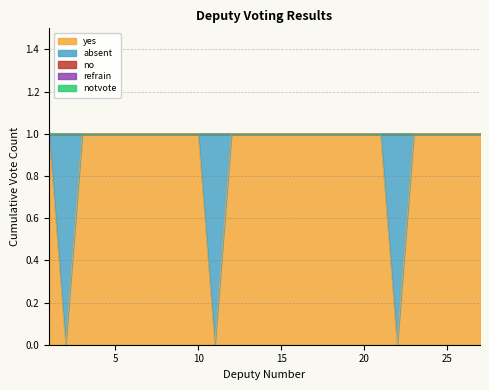

Reading left to right, list all the values displayed in this chart.

yes: 1	0	1	1	1	1	1	1	1	1	0	1	1	1	1	1	1	1	1	1	1	0	1	1	1	1	1
absent: 0	1	0	0	0	0	0	0	0	0	1	0	0	0	0	0	0	0	0	0	0	1	0	0	0	0	0
no: 0	0	0	0	0	0	0	0	0	0	0	0	0	0	0	0	0	0	0	0	0	0	0	0	0	0	0
refrain: 0	0	0	0	0	0	0	0	0	0	0	0	0	0	0	0	0	0	0	0	0	0	0	0	0	0	0
notvote: 0	0	0	0	0	0	0	0	0	0	0	0	0	0	0	0	0	0	0	0	0	0	0	0	0	0	0